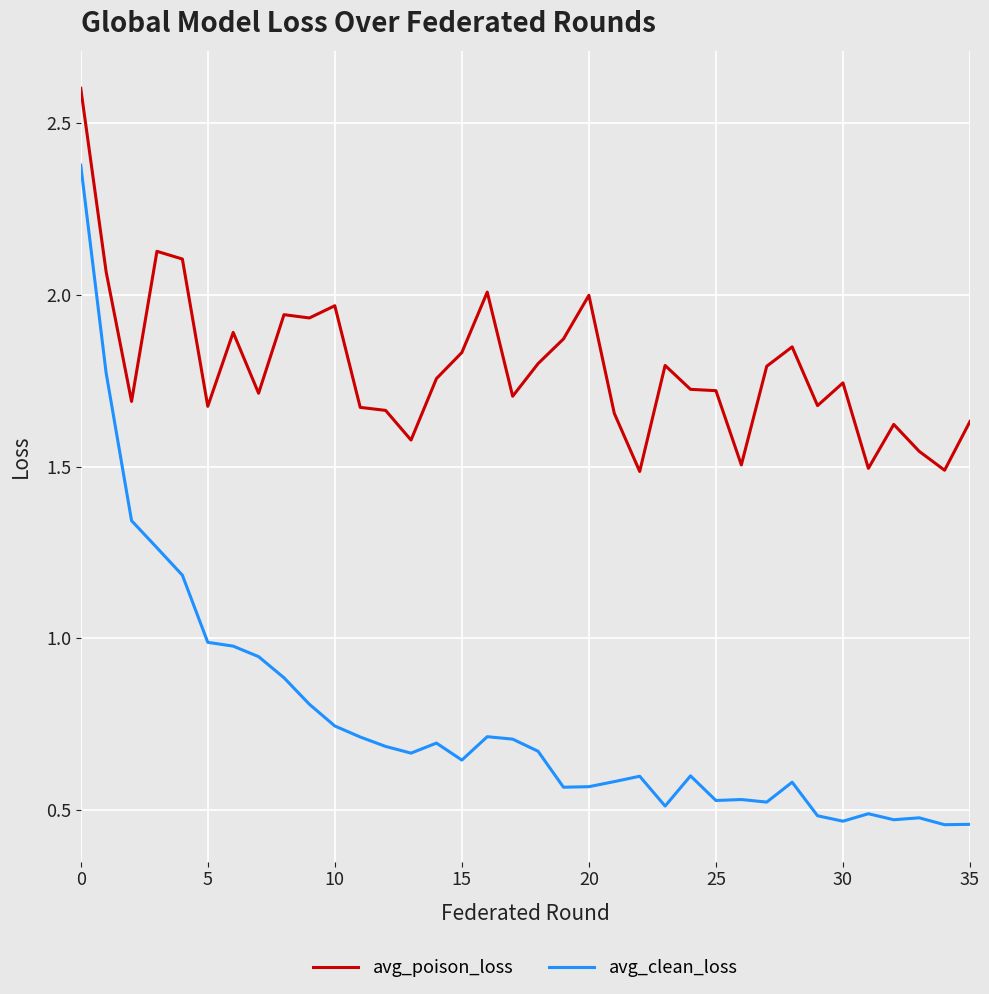

Rank the series by their maximum value, from highest to lowest.

avg_poison_loss, avg_clean_loss